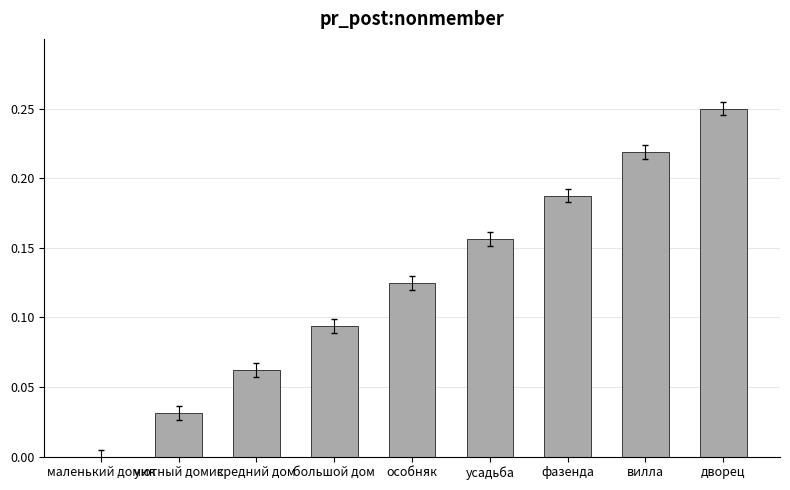

What is the sum of the values at фазенда and дворец?

0.4